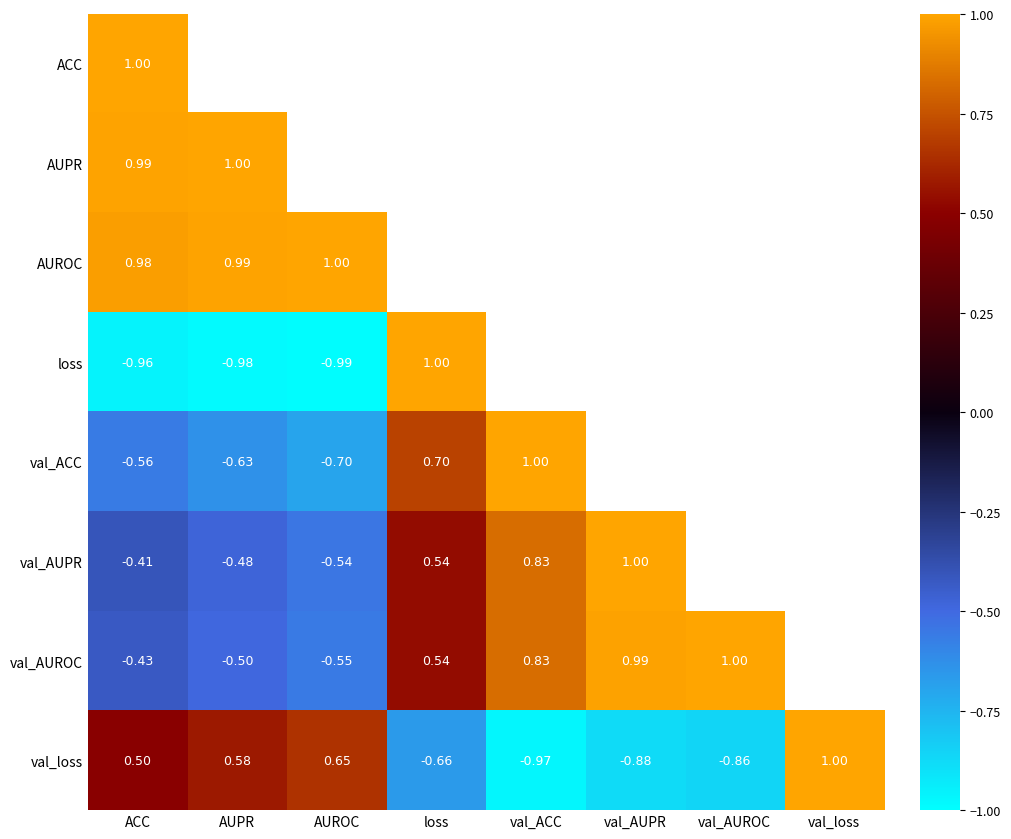

Where does the val_loss series first go above 0?

ACC